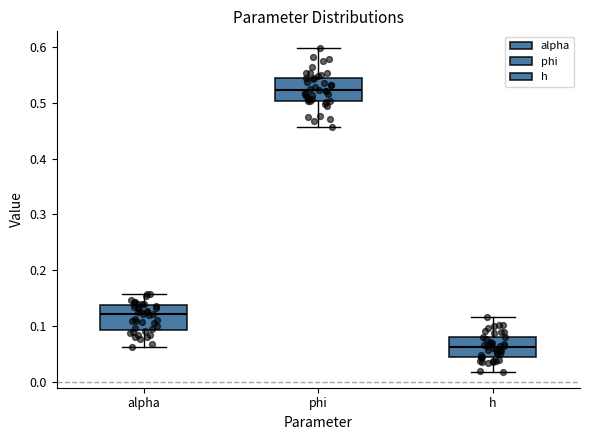

Reading left to right, read every box against the y-axis: the position of its median line, the range the box covers, and the ends of its whiskers. The values are not printed on the chart, so give them approximately, as read against the axis.

alpha: median 0.12, box 0.09 to 0.14, whiskers 0.06 to 0.16
phi: median 0.52, box 0.50 to 0.54, whiskers 0.46 to 0.60
h: median 0.06, box 0.05 to 0.08, whiskers 0.02 to 0.12